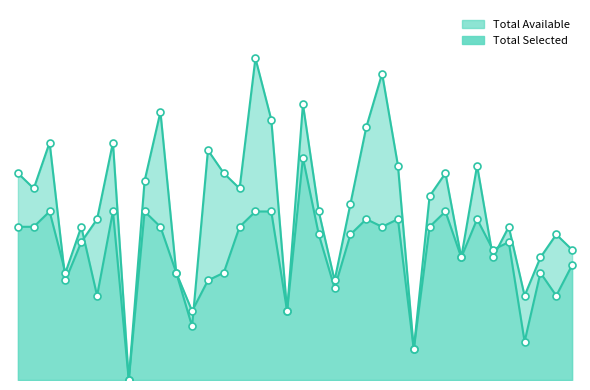

Which series contains the lowest Y value?

Total Available